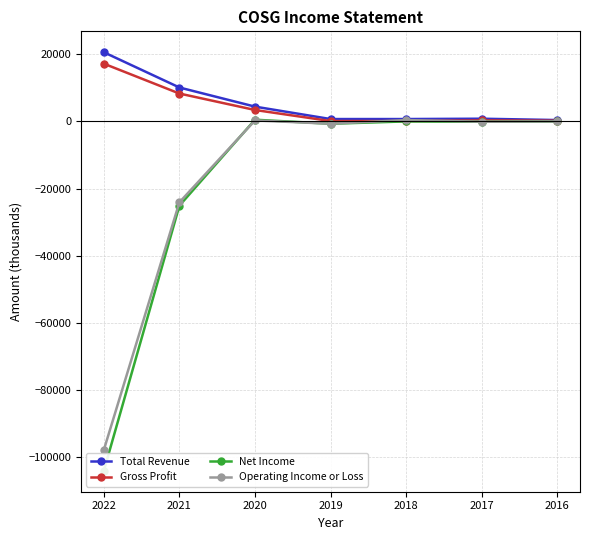

Where is the first local maximum for Operating Income or Loss?

2020